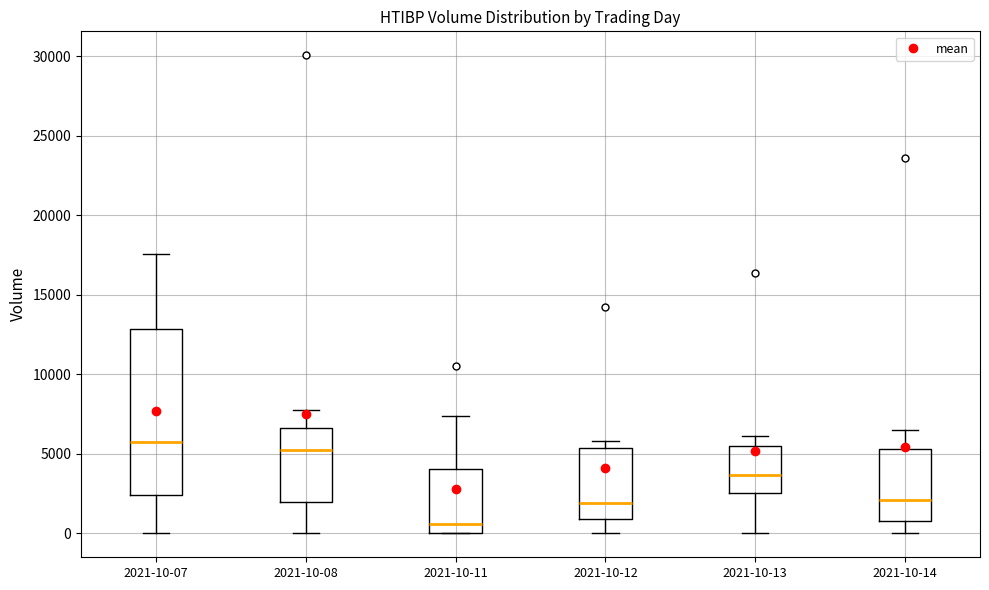

Reading left to right, transcribe this box plot: for each box, give where its median line is, the range the box spans, and where its two whiskers end, as read against the y-axis. The values are not printed on the chart, so give them approximately, as read against the axis.

2021-10-07: median 5500, box 2500 to 13000, whiskers 0 to 17500
2021-10-08: median 5000, box 2000 to 6500, whiskers 0 to 7500
2021-10-11: median 500, box 0 to 4000, whiskers 0 to 7500
2021-10-12: median 2000, box 1000 to 5500, whiskers 0 to 6000
2021-10-13: median 3500, box 2500 to 5500, whiskers 0 to 6000
2021-10-14: median 2000, box 1000 to 5500, whiskers 0 to 6500